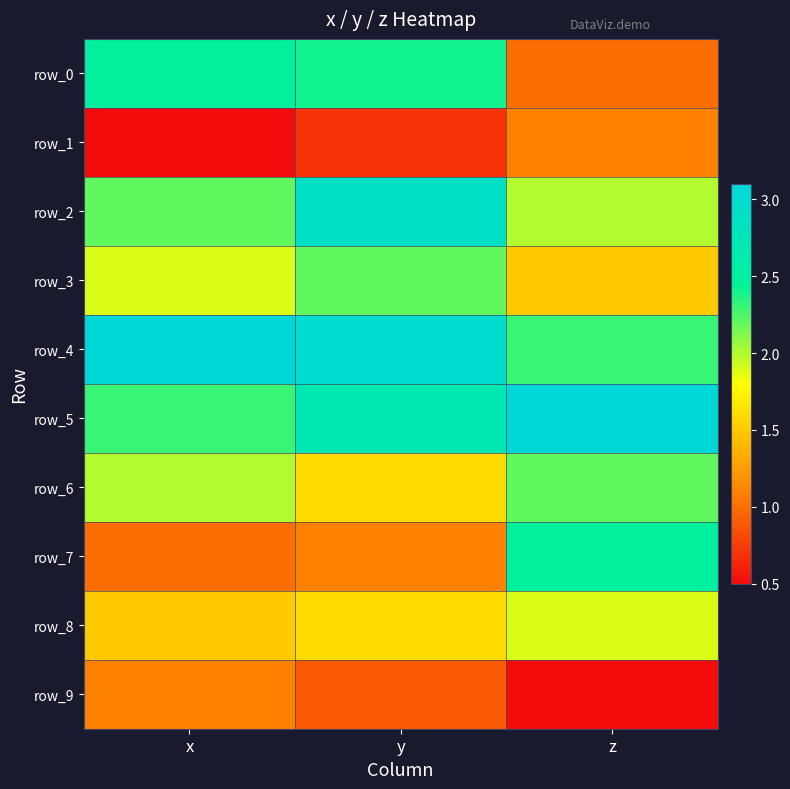

True or false: row_6 has a value of 2.9 at z.

False